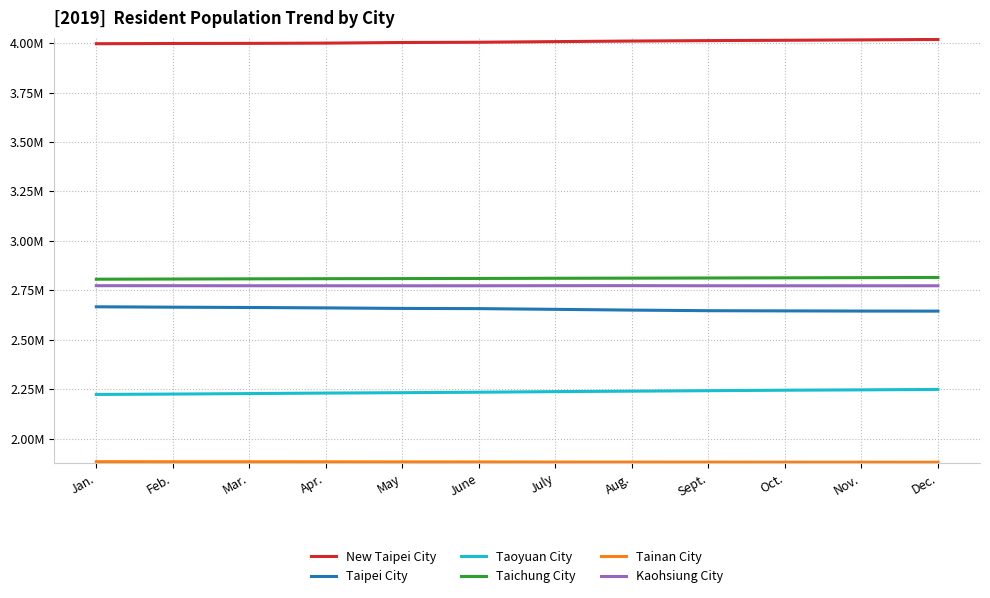

True or false: New Taipei City has a value of 6536158 at Apr..

False